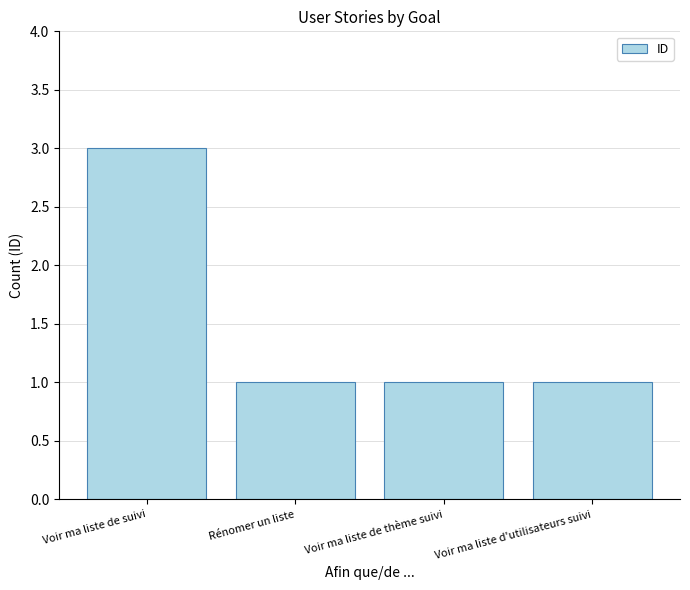

Reading right to left, extract all data points from this chart.

Voir ma liste d'utilisateurs suivi=1	Voir ma liste de thème suivi=1	Rénomer un liste=1	Voir ma liste de suivi=3